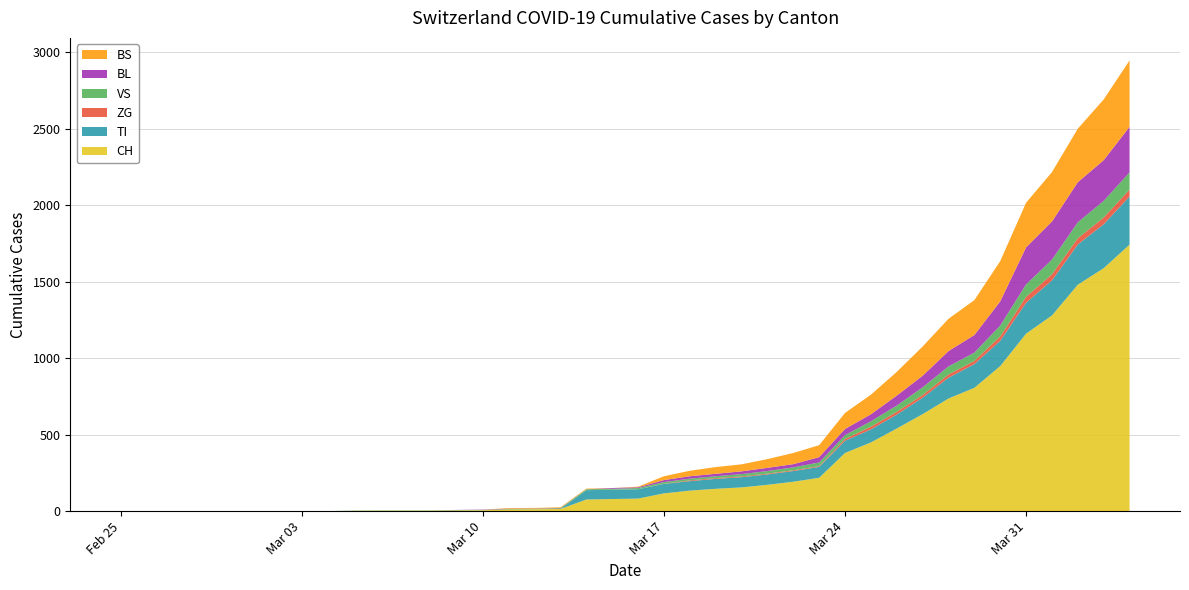

Reading left to right, what are all the values shown in this chart?

CH: 0	0	0	0	0	0	0	0	0	2	3	3	3	5	6	11	12	14	76	79	82	116	134	146	155	172	192	218	380	449	540	634	736	806	948	1160	1279	1480	1588	1742
TI: 0	0	0	0	0	0	0	0	0	0	0	0	0	0	0	0	0	0	61	61	61	62	62	65	67	68	70	71	80	85	91	107	136	155	165	202	229	263	287	314
ZG: 0	0	0	0	0	0	0	0	0	0	0	0	0	0	0	0	0	0	0	0	0	1	5	5	5	5	5	5	12	18	18	18	21	21	29	39	40	41	44	46
VS: 0	0	0	0	0	0	0	0	0	2	2	2	2	2	2	3	3	5	6	6	8	11	11	12	15	17	19	24	25	35	41	50	53	54	71	81	96	104	109	112
BL: 0	0	0	0	0	0	0	0	0	0	0	0	0	1	2	2	2	2	0	5	5	13	16	16	18	21	21	35	40	46	65	76	100	115	158	242	249	262	266	298
BS: 0	0	0	0	0	0	0	0	0	0	0	0	0	0	0	4	4	4	4	0	4	25	36	44	46	57	73	78	105	128	155	191	211	228	263	292	323	350	397	434